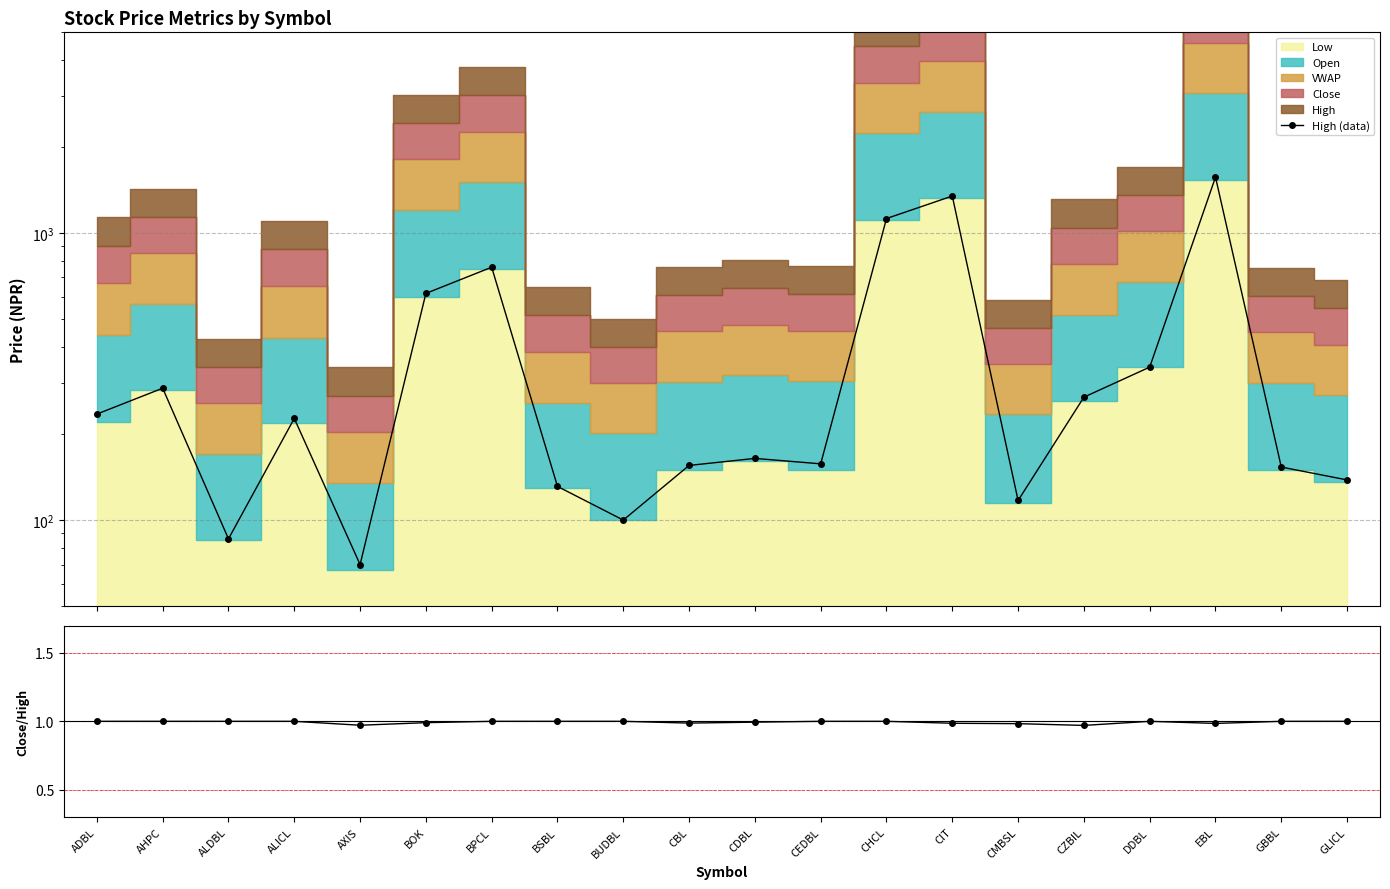

Which series changed the most between CDBL and EBL?

High (data)